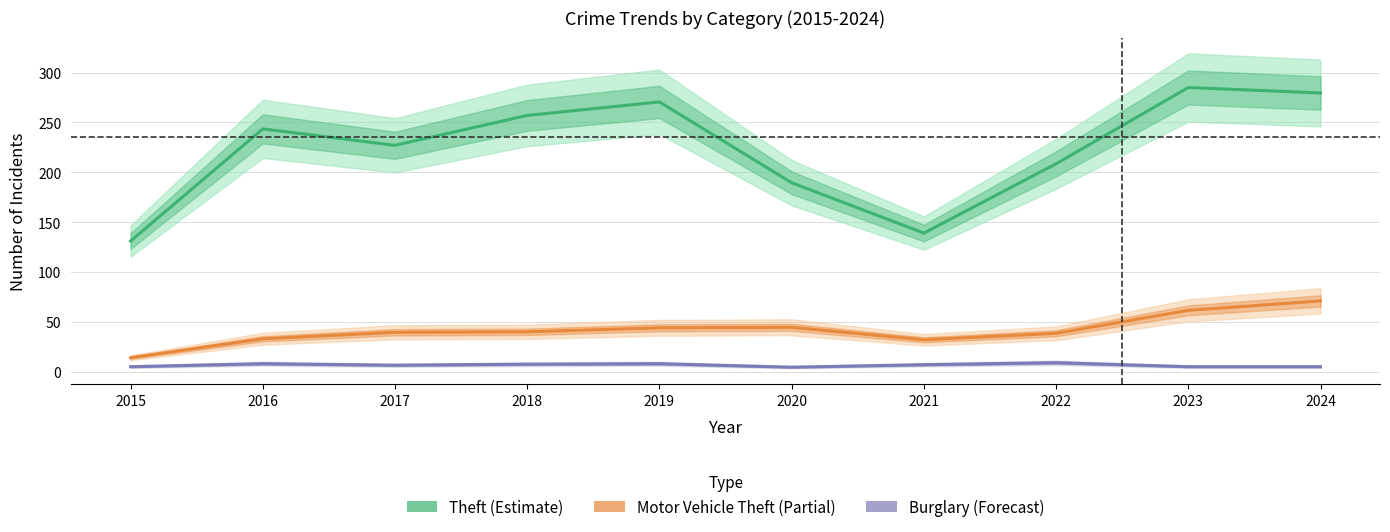

Rank the series by their average value, from lowest to highest.

Burglary (Forecast), Motor Vehicle Theft (Partial), Theft (Estimate)